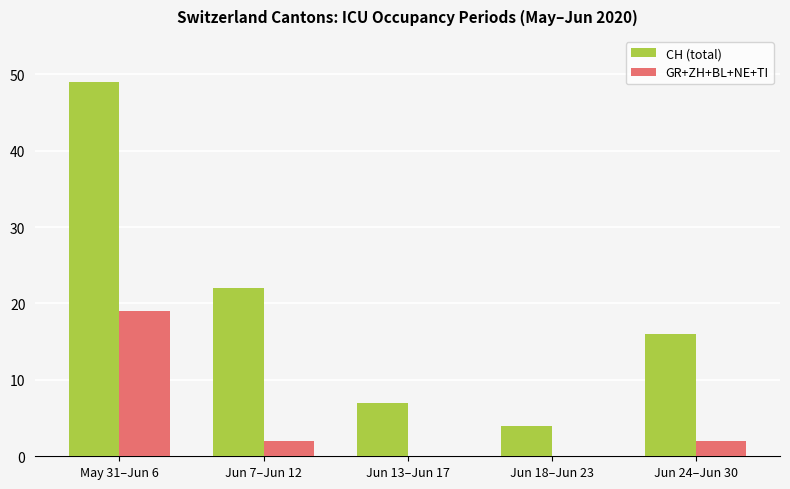

The value of CH (total) at Jun 18–Jun 23 is 7. True or false?

False